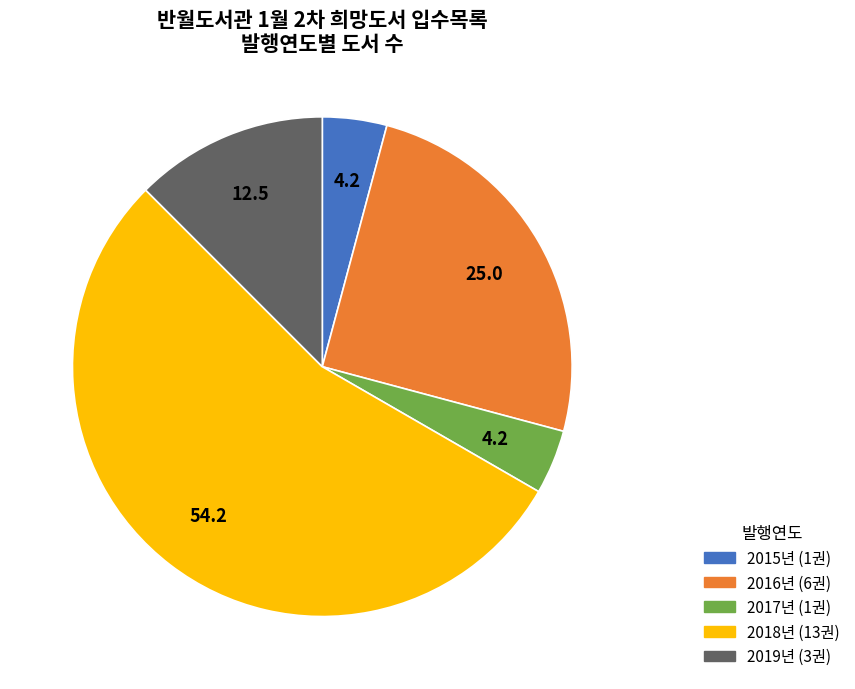

Is there any slice that represents more than half of the pie?

Yes